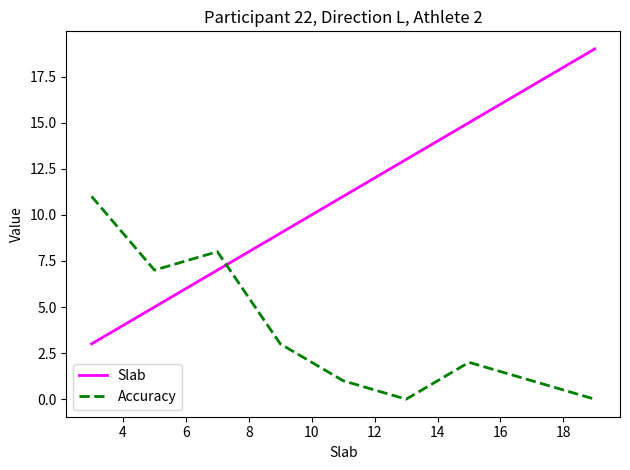

Reading left to right, extract all data points from this chart.

Slab: 3	5	7	9	11	13	15	19
Accuracy: 11	7	8	3	1	0	2	0